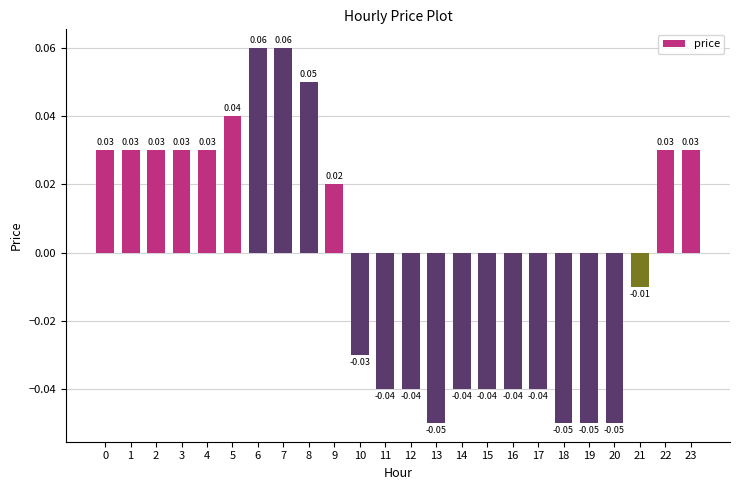

Count the number of data series in this chart.

1